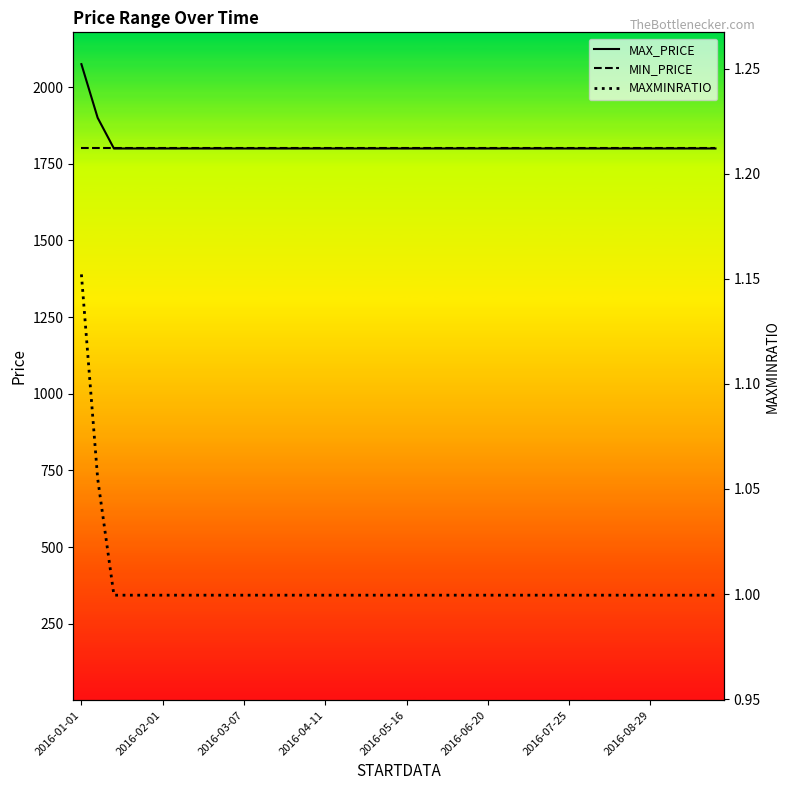

Which series has the largest total across all categories?

MAX_PRICE